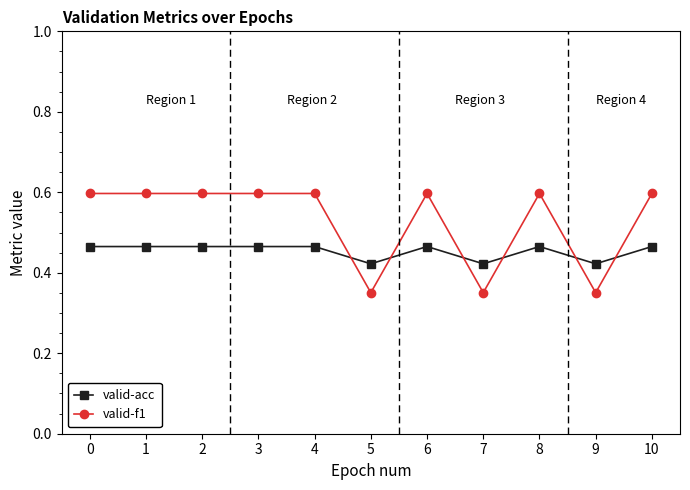

How many data points does each series have?

11